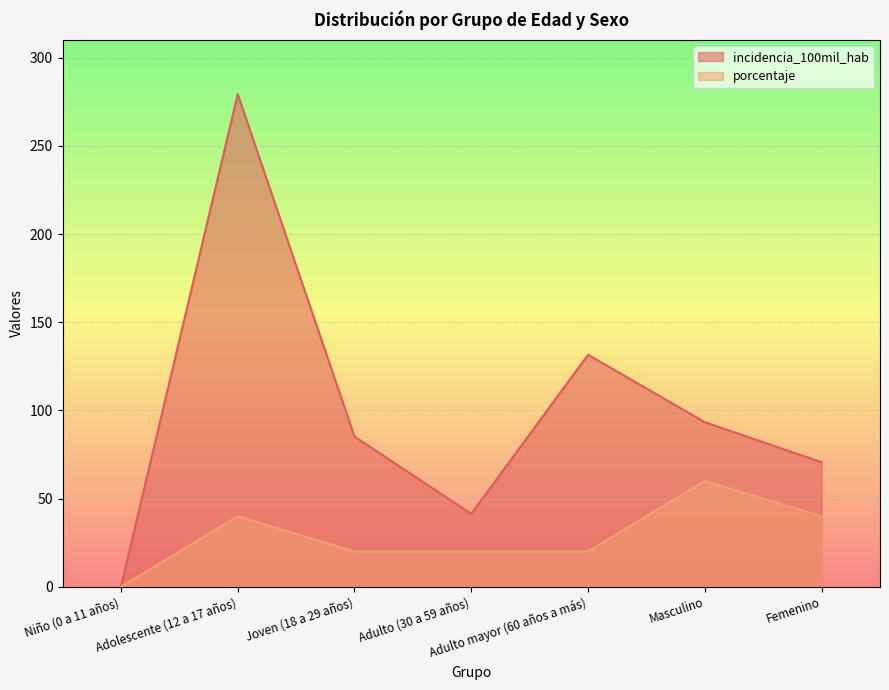

What is the label of the 6th point from the right?

Adolescente (12 a 17 años)